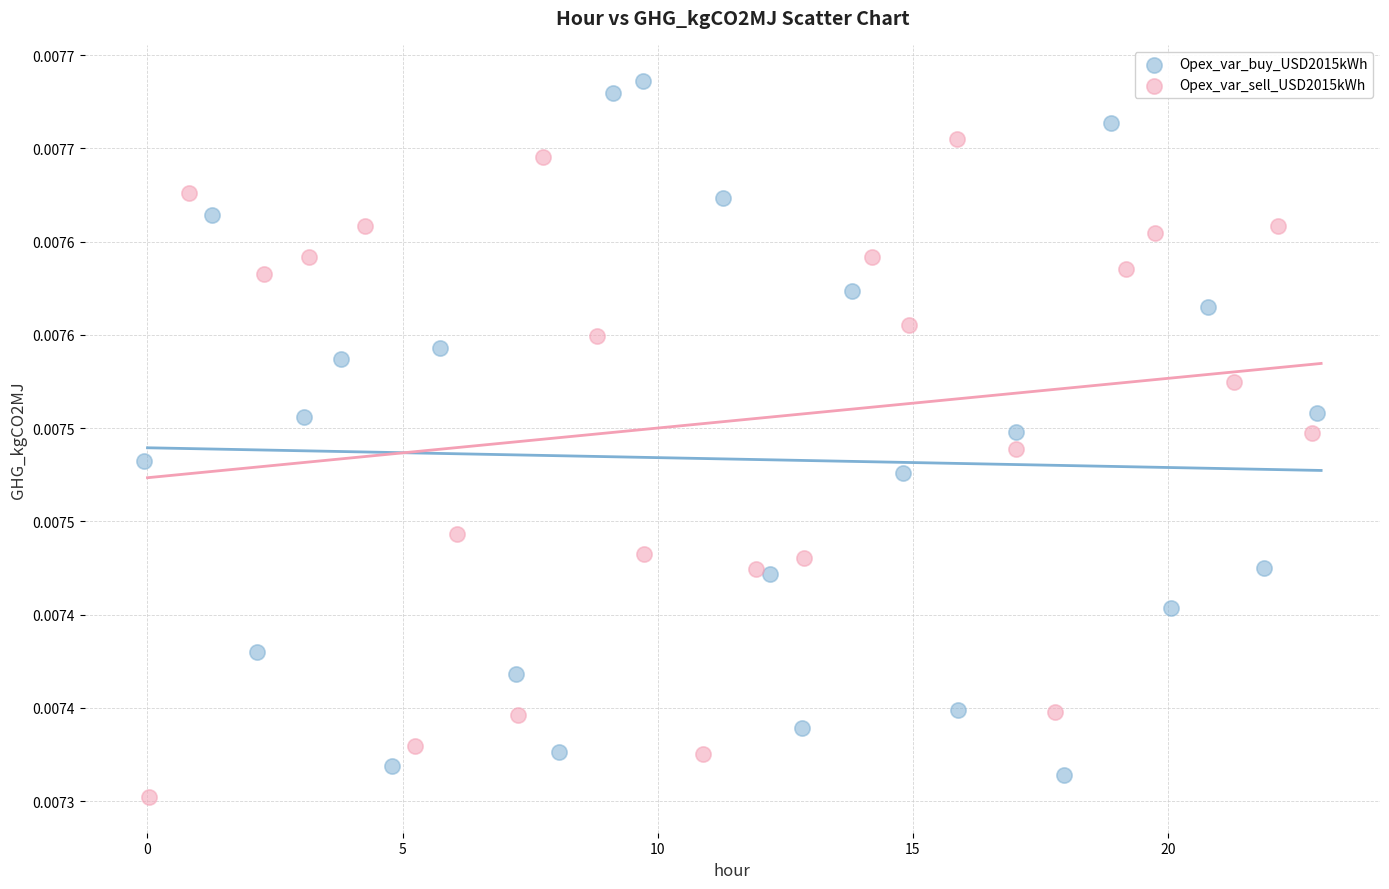

Which series has the widest spread of Y values?

Opex_var_buy_USD2015kWh